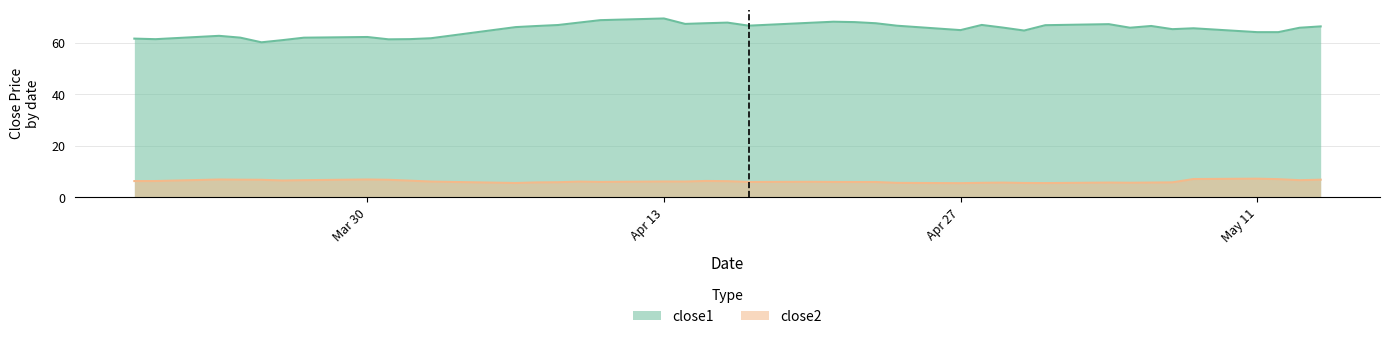

Which series has the widest spread of values?

close1